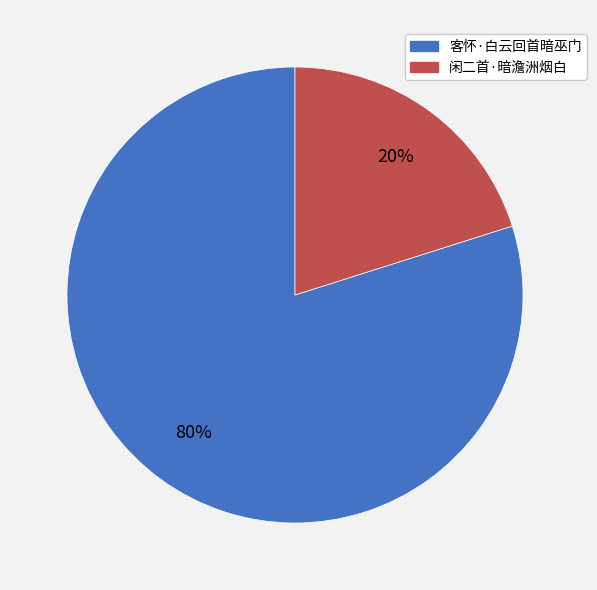

True or false: 闲二首·暗澹洲烟白 accounts for 20% of the total.

True